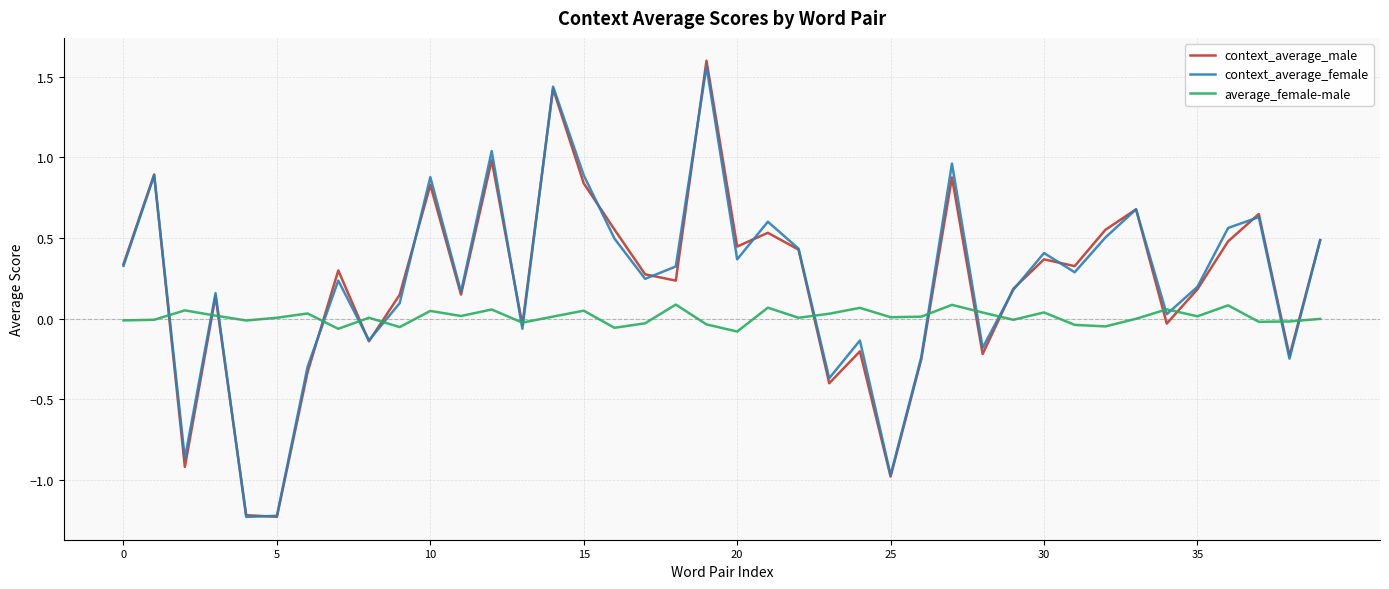

What is the minimum value for context_average_female?

-1.2